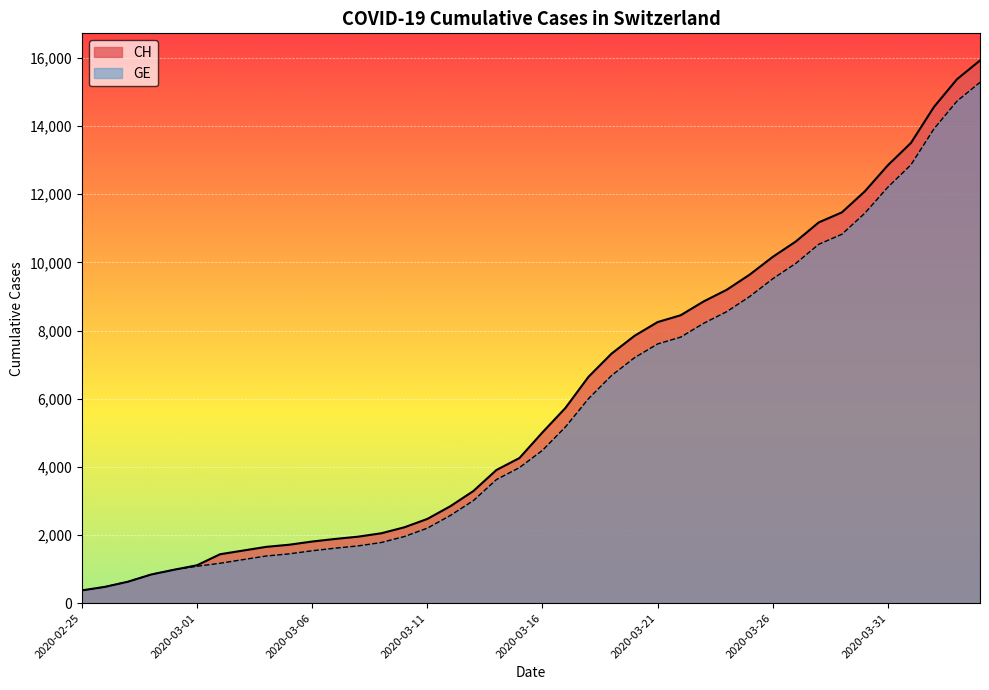

What is the difference between the second highest and minimum values in the CH series?

15000